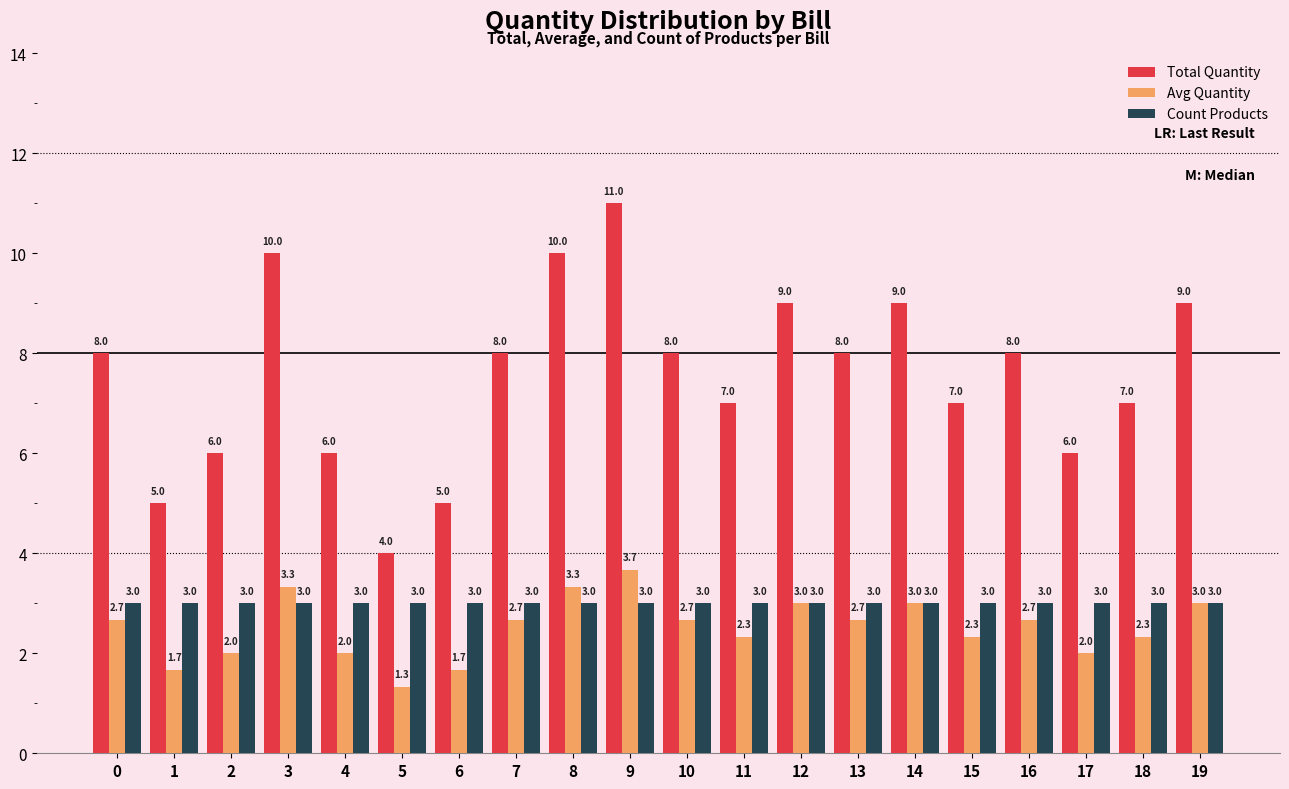

Rank the series by their maximum value, from lowest to highest.

Count Products, Avg Quantity, Total Quantity